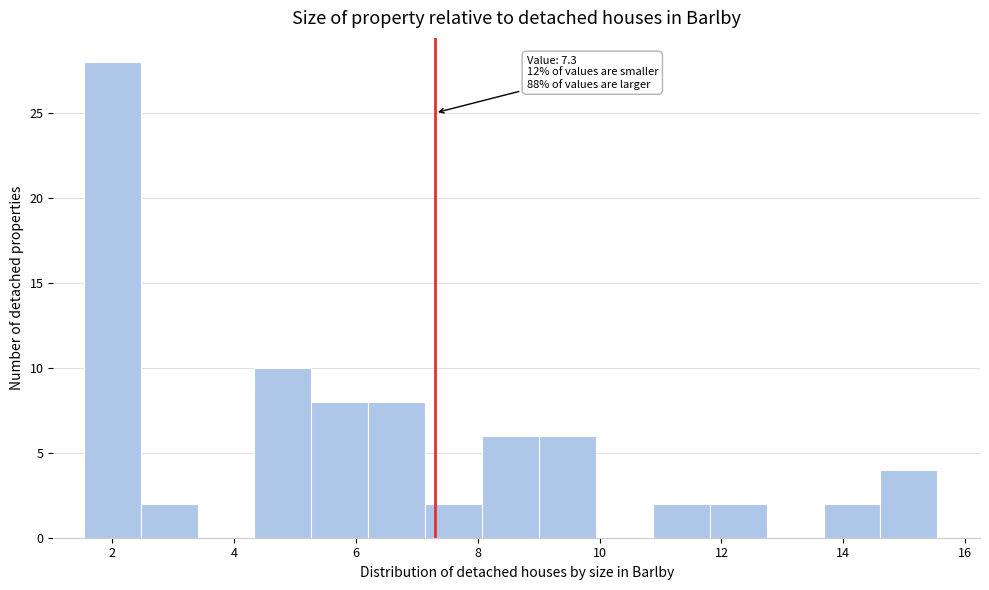

Which range on the x-axis has the tallest bar?

1.6 to 2.4